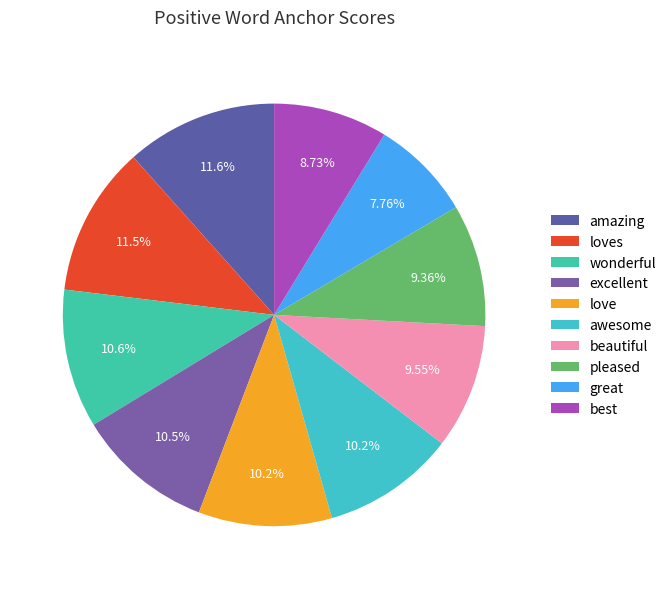

Combined, what portion of the pie is great and awesome?

17.9%